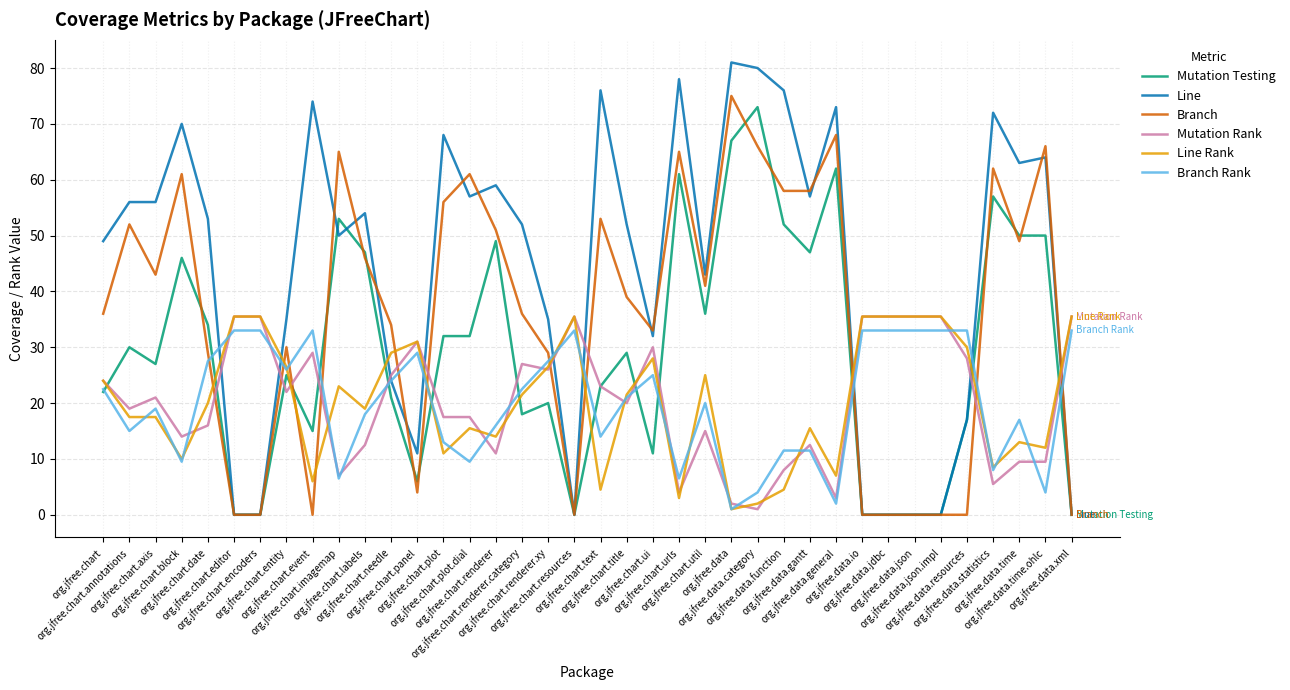

What is the lowest value of the Branch Rank series?

1.0